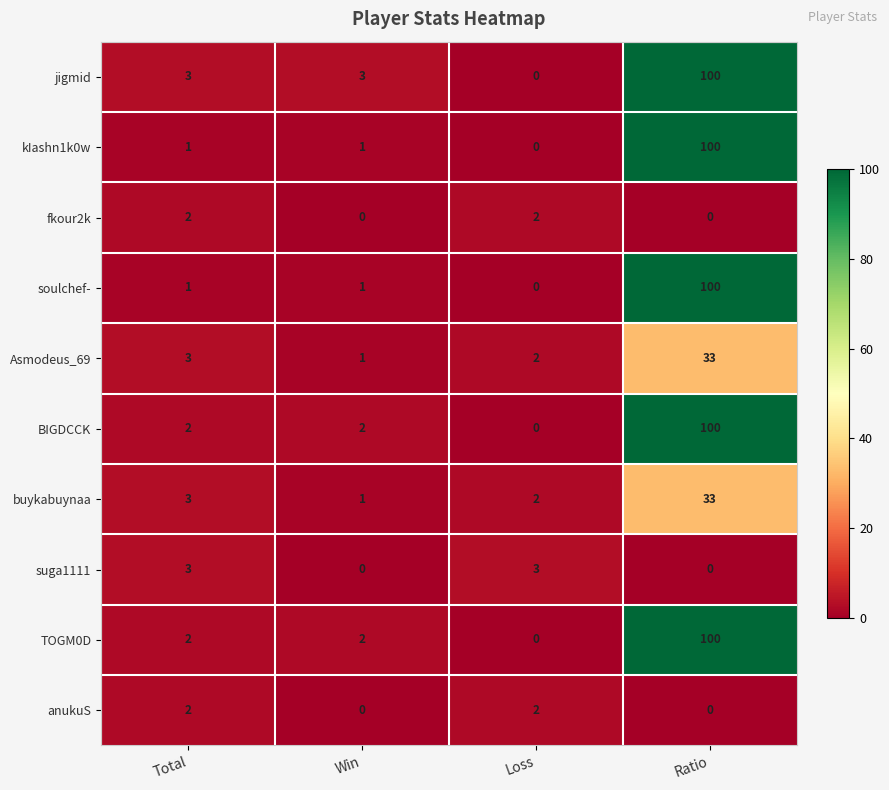

Read the Asmodeus_69 value at Ratio, to the nearest 5.

35